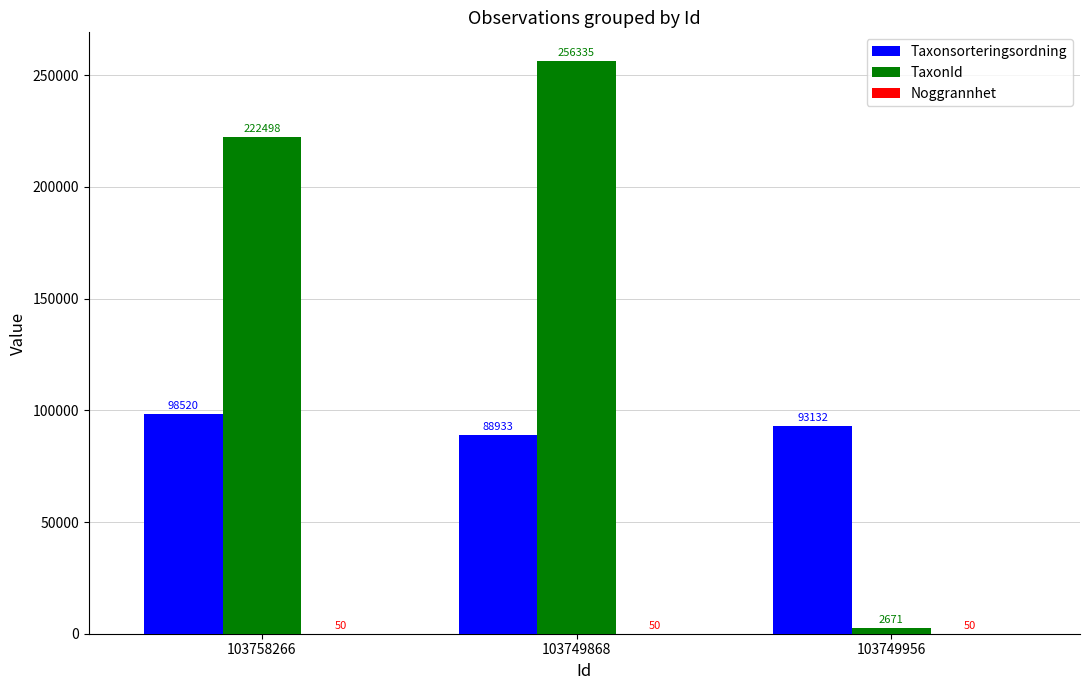

Which label corresponds to the largest value in the chart?

103749868